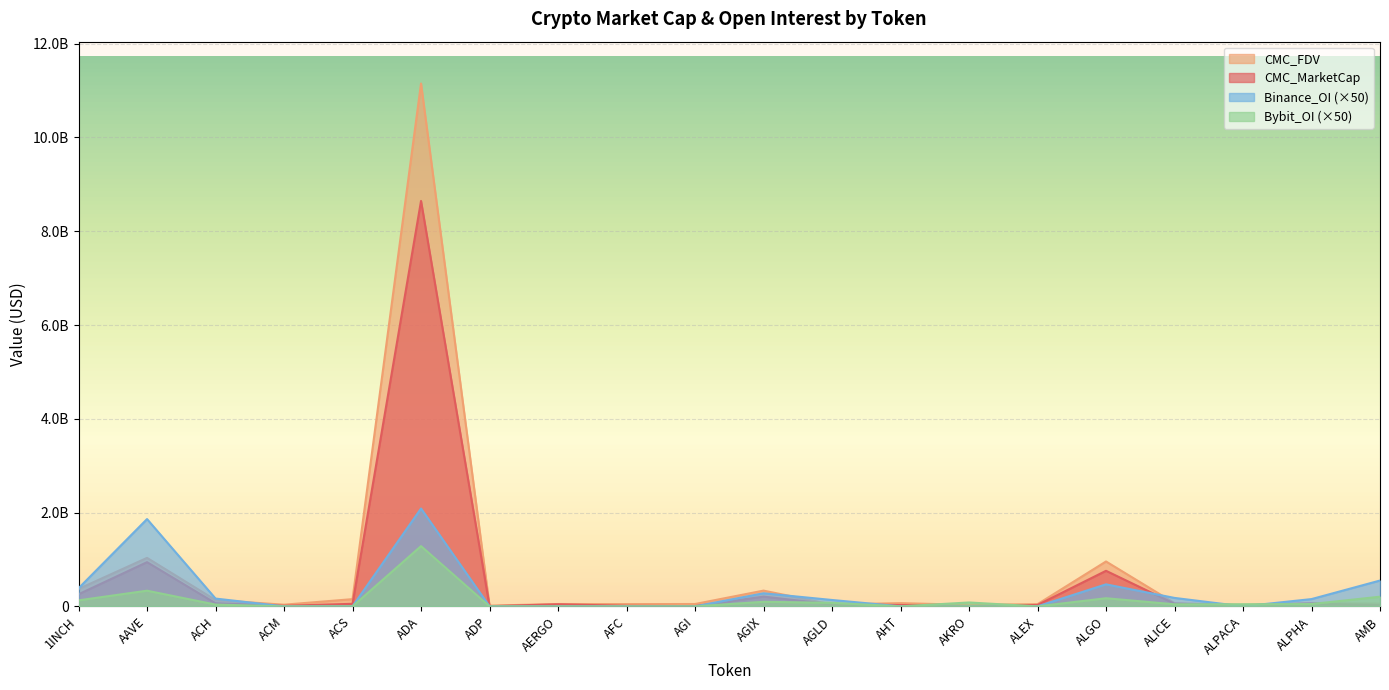

In Bybit_OI, how many points are higher than both neighbors (excluding endpoints)?

5